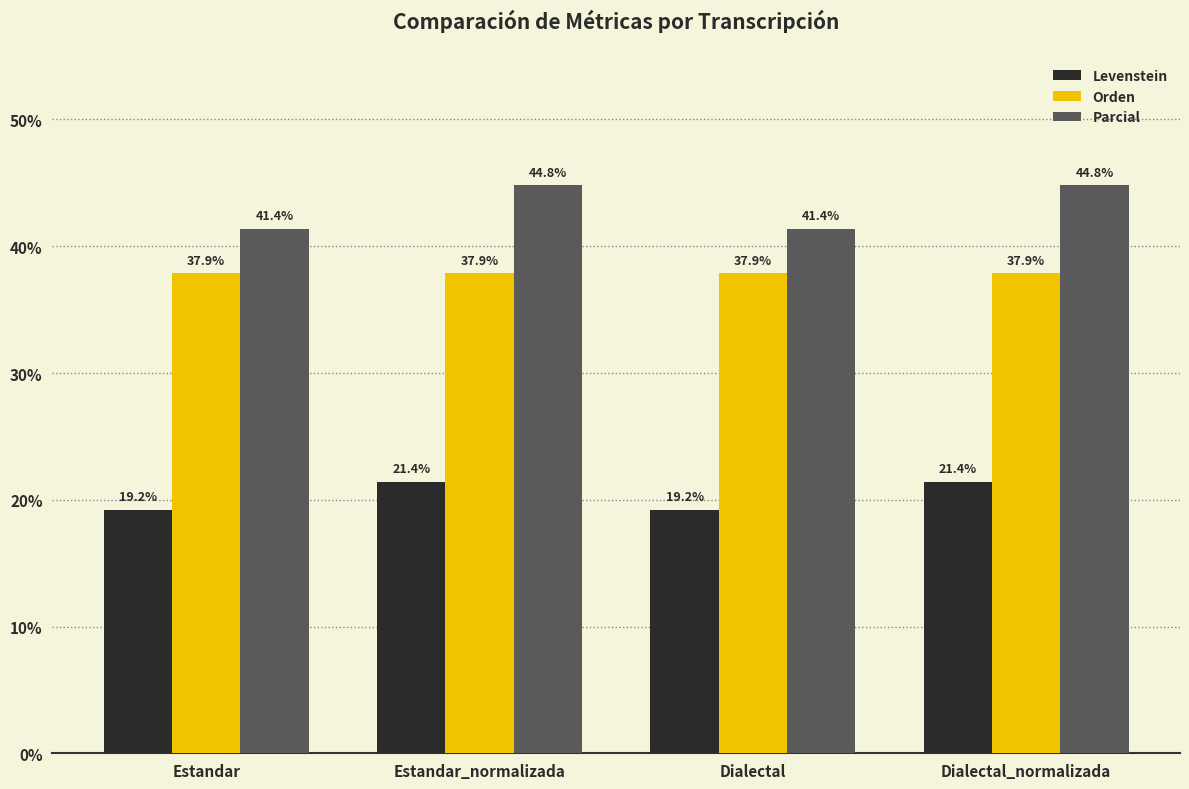

Reading right to left, list all the values displayed in this chart.

Levenstein: Dialectal_normalizada=21.4	Dialectal=19.2	Estandar_normalizada=21.4	Estandar=19.2
Orden: Dialectal_normalizada=37.9	Dialectal=37.9	Estandar_normalizada=37.9	Estandar=37.9
Parcial: Dialectal_normalizada=44.8	Dialectal=41.4	Estandar_normalizada=44.8	Estandar=41.4